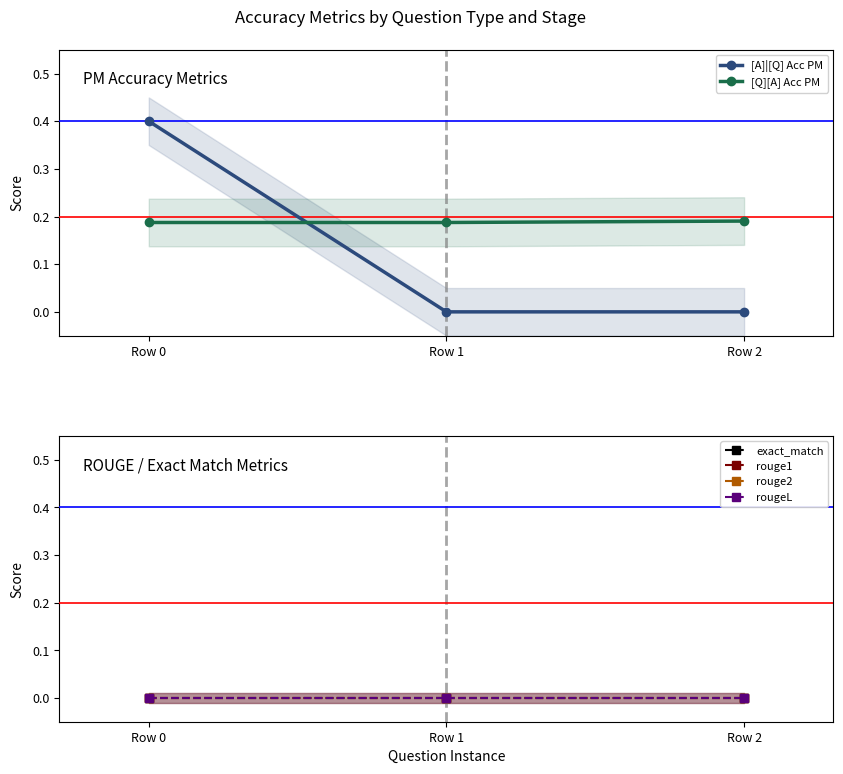

At which category is the sum across all series the highest?

Row 0